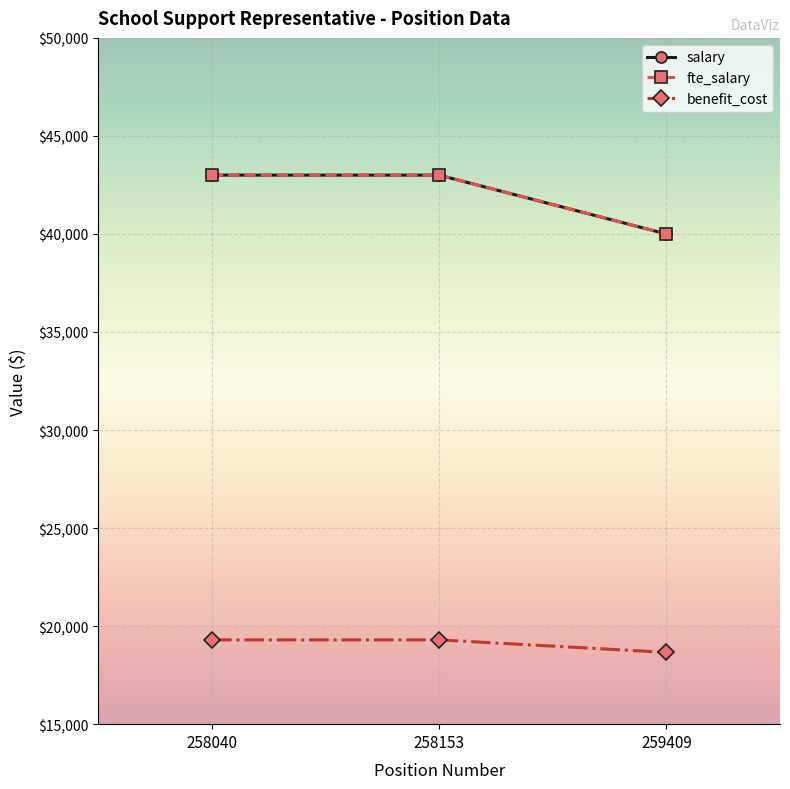

What is the value of the benefit_cost point at the 1st from the left?

19298